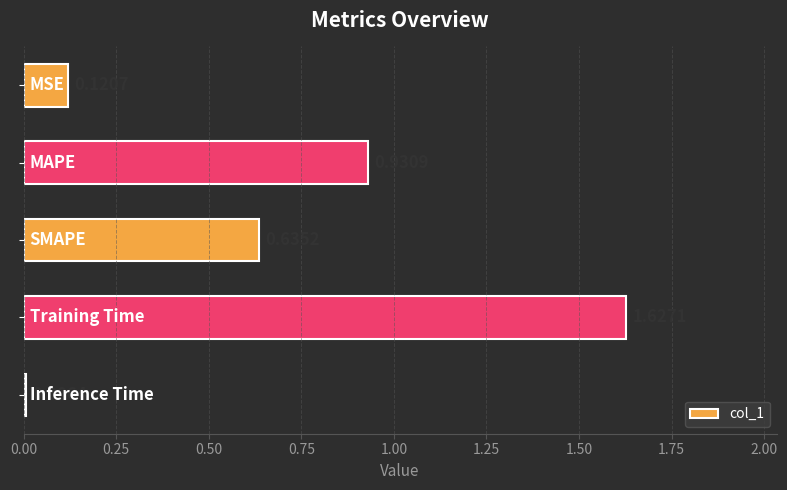

What is the average value?

0.7